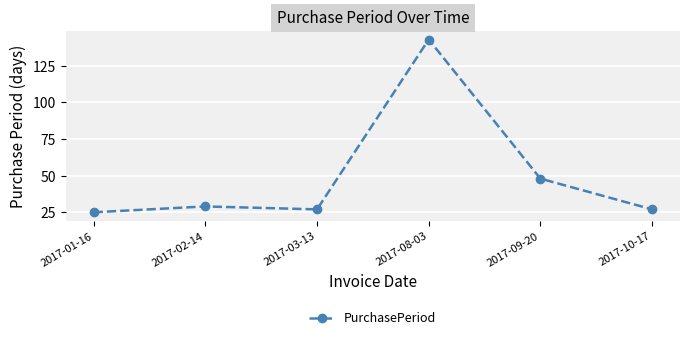

Reading left to right, transcribe all the data shown in this chart.

2017-01-16=25	2017-02-14=29	2017-03-13=27	2017-08-03=143	2017-09-20=48	2017-10-17=27